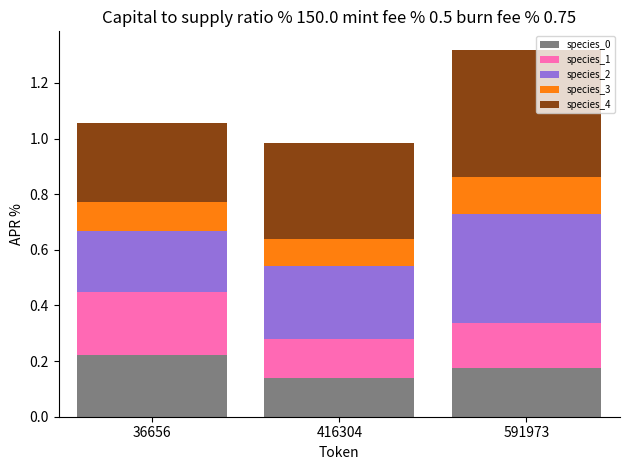

What is the total value across all series at 591973?

1.3